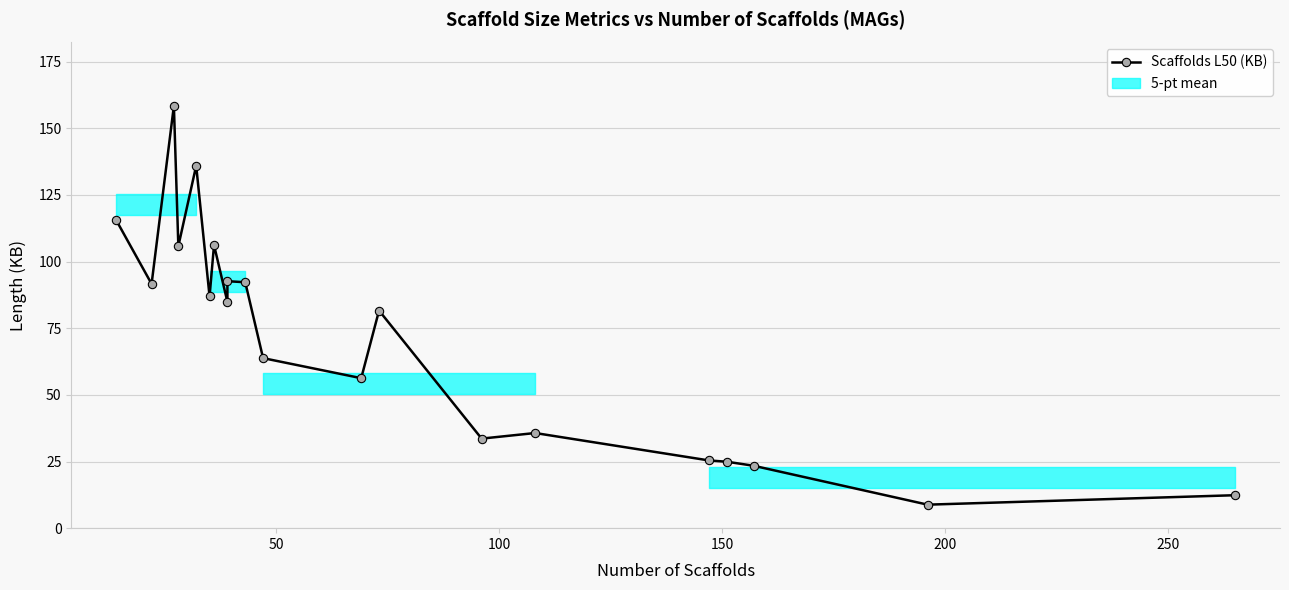

Count the number of categories in the chart.

20